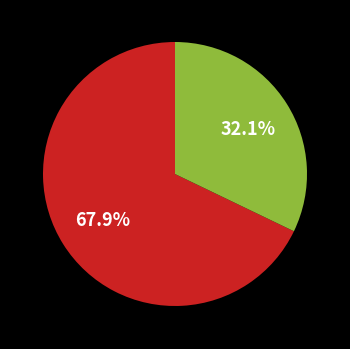

Is there any slice that represents more than half of the pie?

Yes